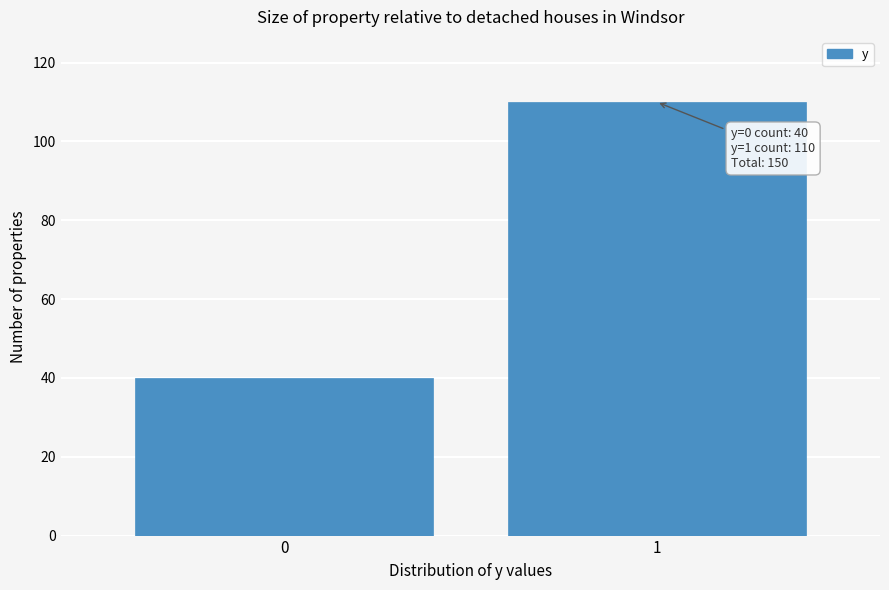

Reading left to right, transcribe all the data shown in this chart.

40	110